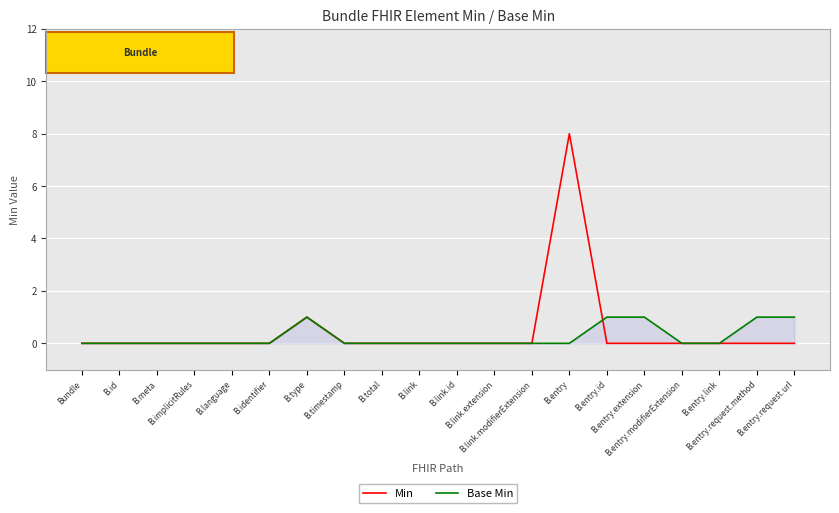

List the series in order of their peak value, lowest first.

Base Min, Min